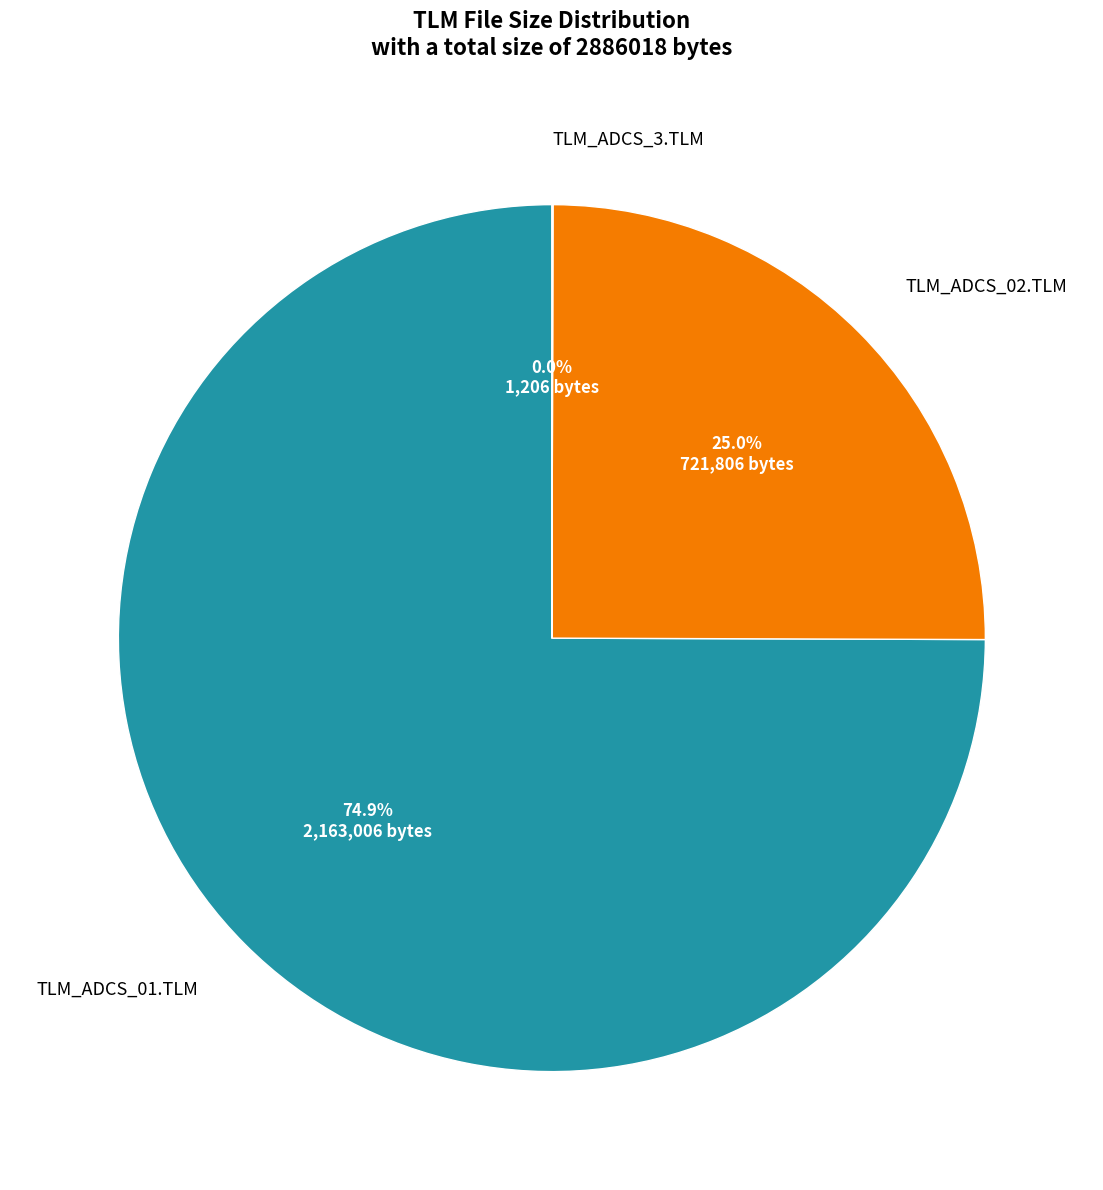

Which slice is the largest?

TLM_ADCS_01.TLM